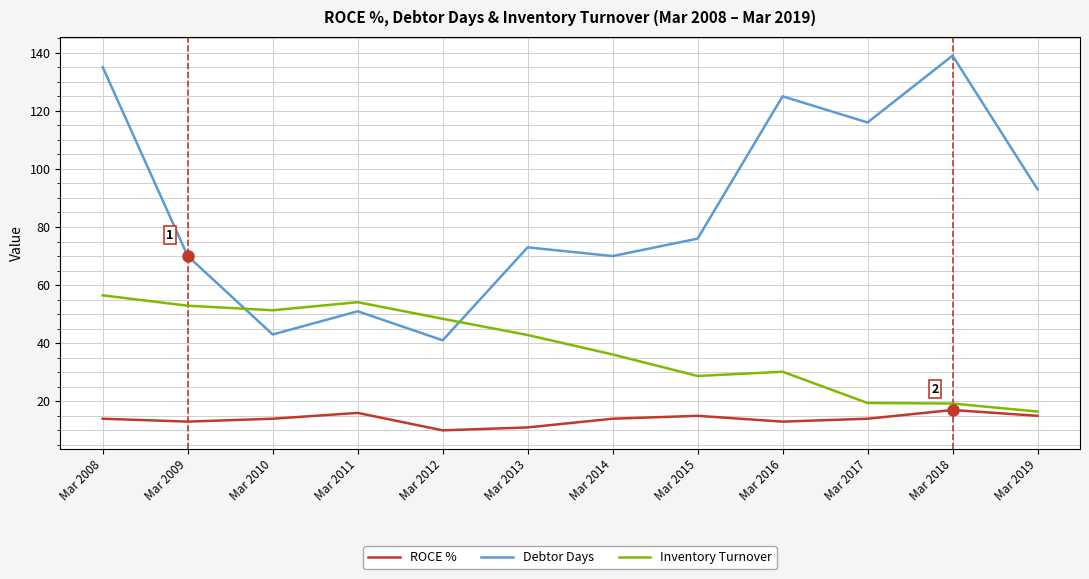

How many lines are shown in the chart?

3